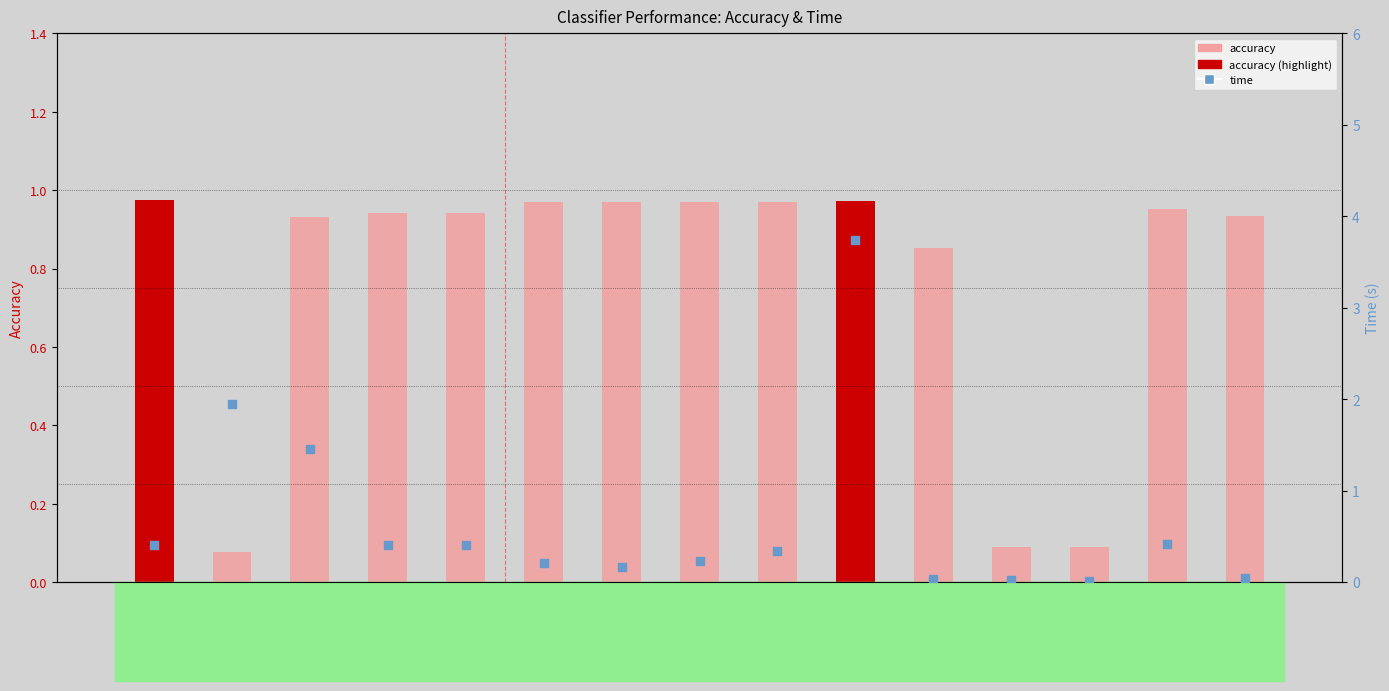

Which series has the largest Y range (max minus min)?

time